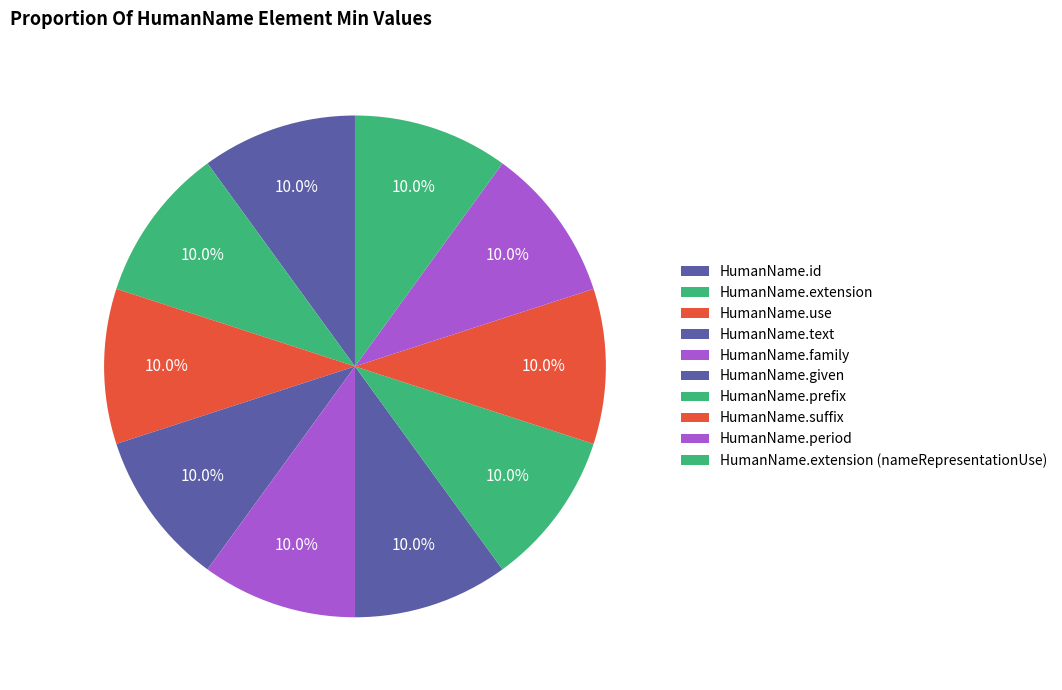

How many segments does this pie chart have?

10